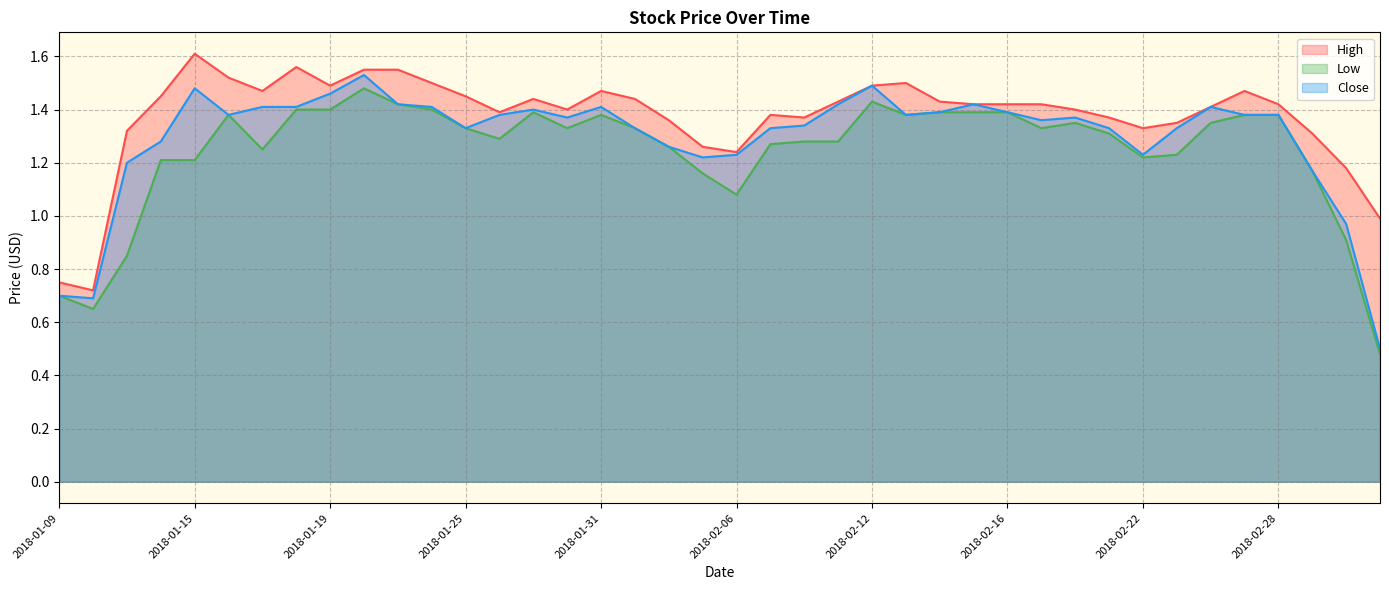

True or false: Close and High cross at least once.

False